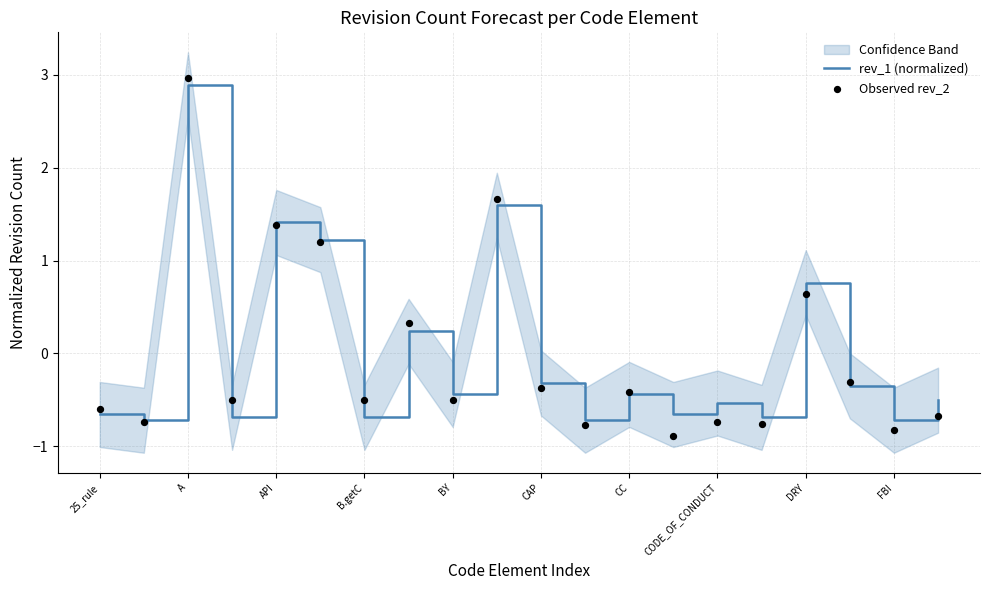

Which series has the largest Y range (max minus min)?

Observed rev_2